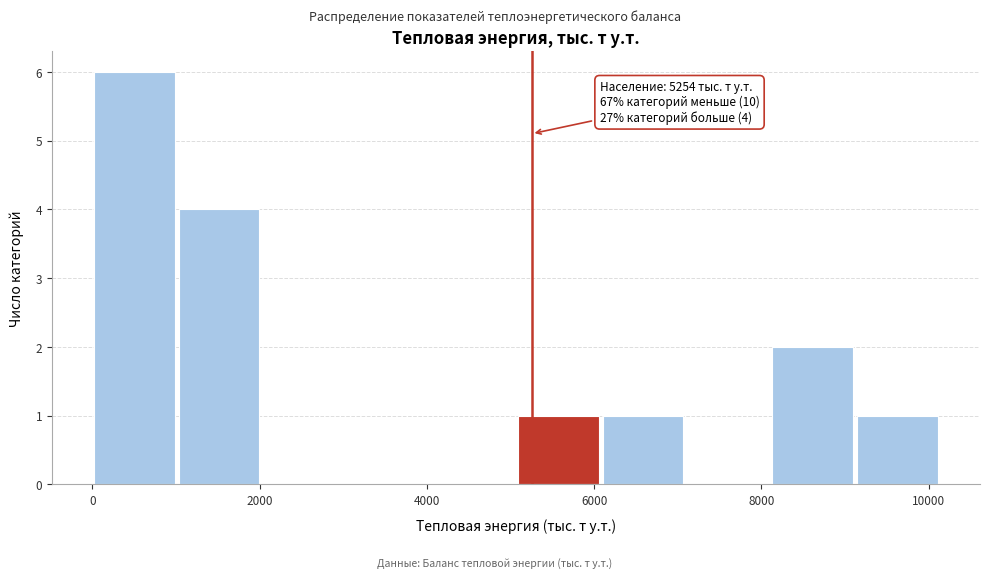

Over which range of the x-axis is the bar tallest?

0 to 1000